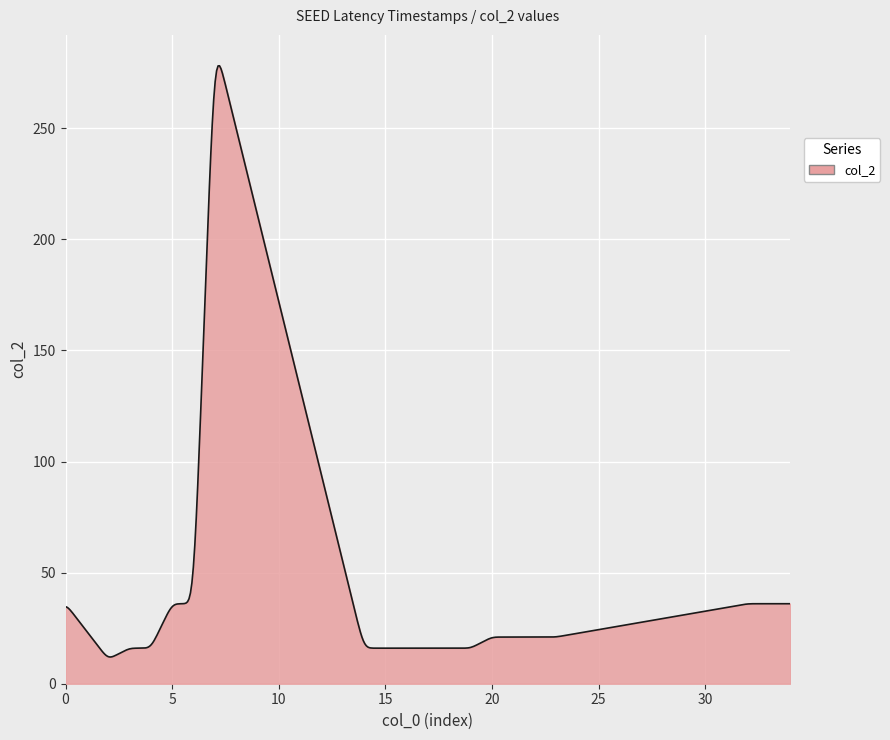

What is the smallest value displayed?

12.0